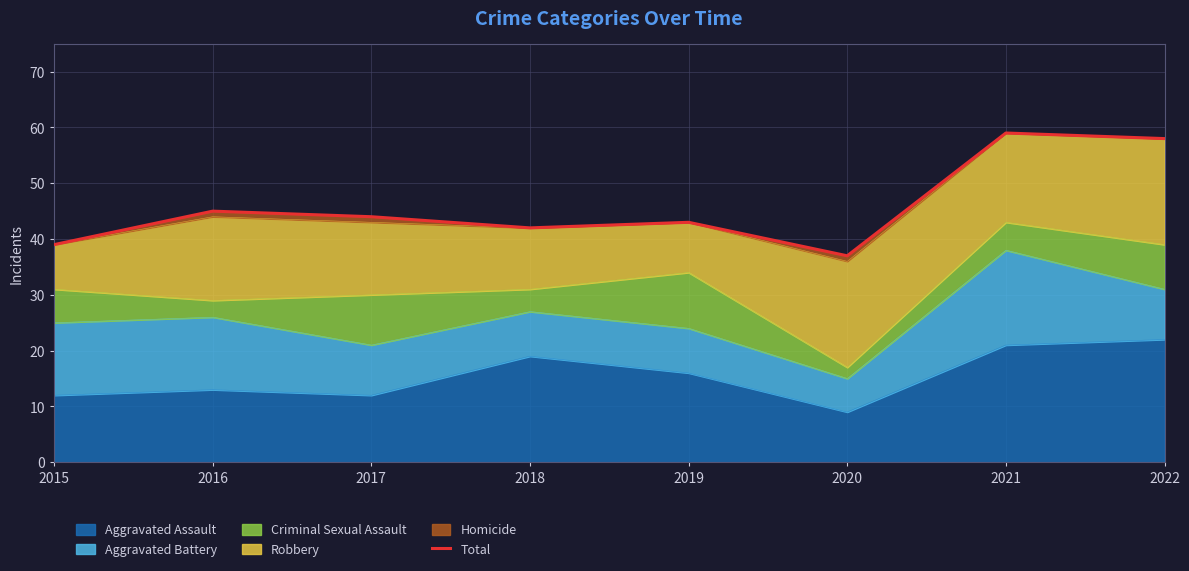

How many points are lower than both their immediate neighbors (excluding endpoints)?

2